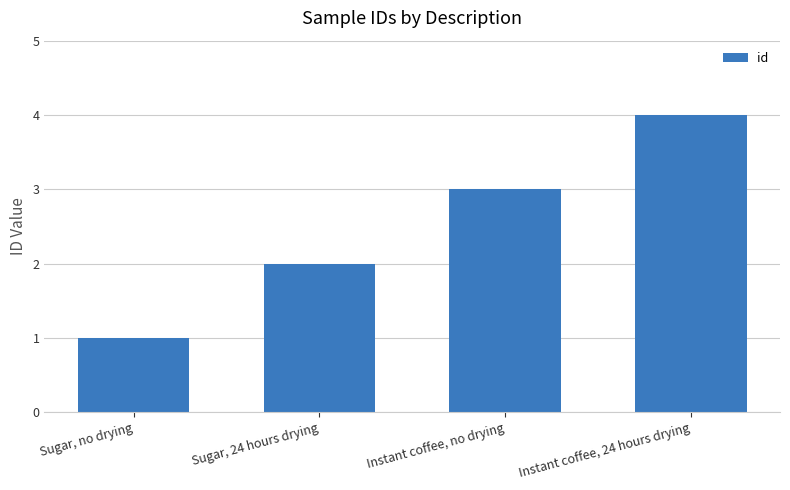

What is the sum of the values at Instant coffee, no drying and Sugar, 24 hours drying?

5